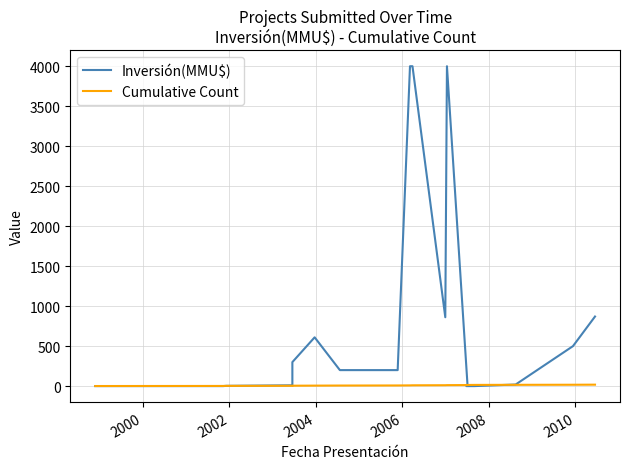

What is the maximum value shown in the chart?

4000.0